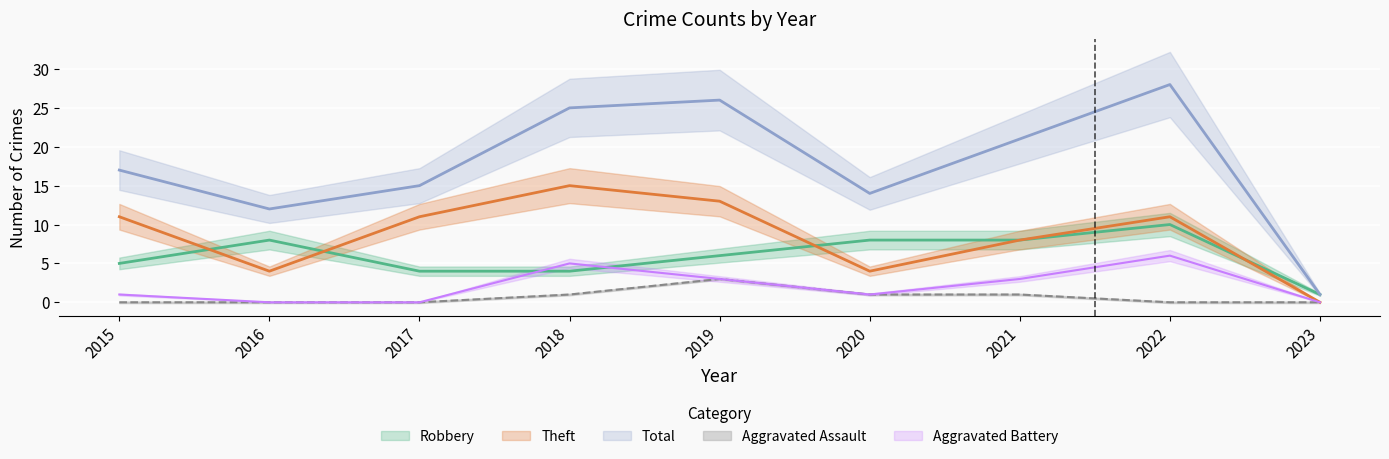

Reading left to right, what are all the values shown in this chart?

Robbery: 2015=5	2016=8	2017=4	2018=4	2019=6	2020=8	2021=8	2022=10	2023=1
Theft: 2015=11	2016=4	2017=11	2018=15	2019=13	2020=4	2021=8	2022=11	2023=0
Aggravated Assault: 2015=0	2016=0	2017=0	2018=1	2019=3	2020=1	2021=1	2022=0	2023=0
Aggravated Battery: 2015=1	2016=0	2017=0	2018=5	2019=3	2020=1	2021=3	2022=6	2023=0
Total: 2015=17	2016=12	2017=15	2018=25	2019=26	2020=14	2021=21	2022=28	2023=1